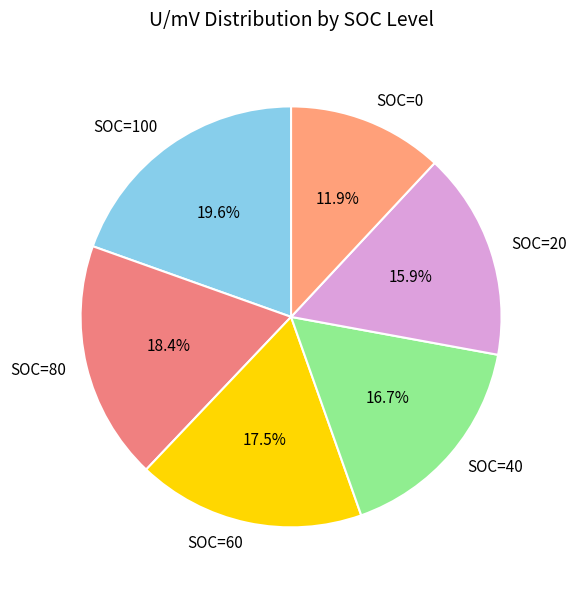

What percentage is NOT represented by SOC=20?

84.1%